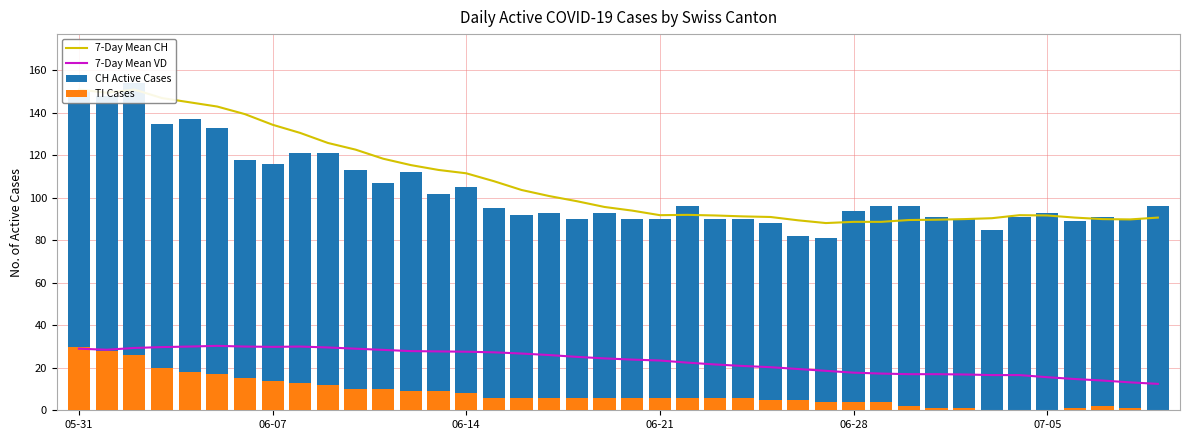

At 32, list the series in order from largest to smallest.

7-Day Mean CH, CH Active Cases, 7-Day Mean VD, TI Cases